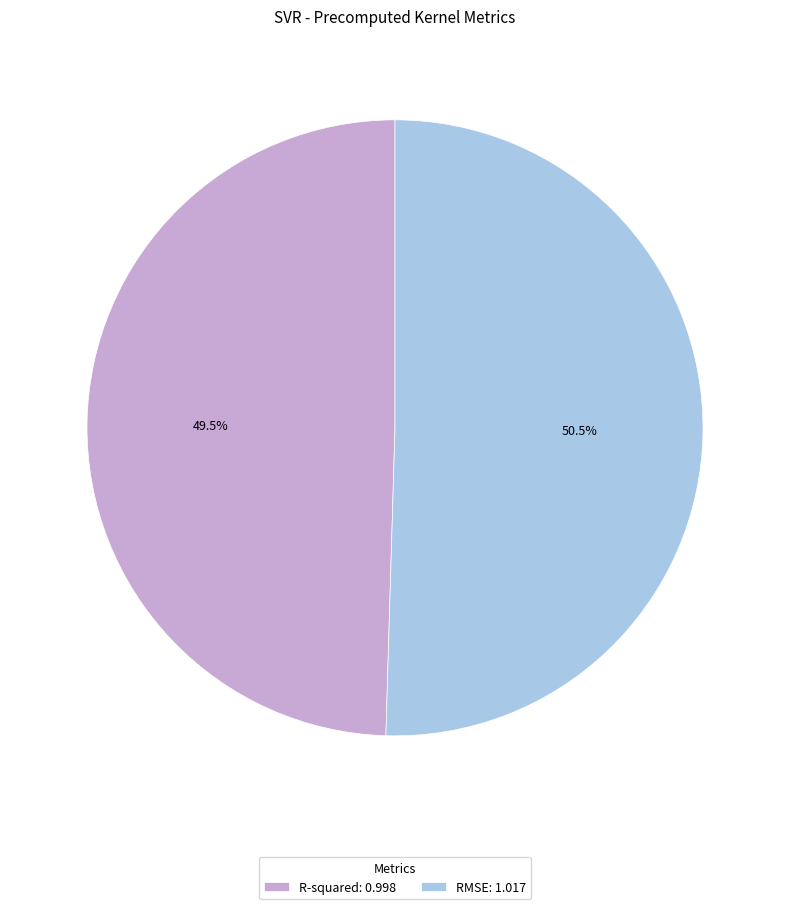

Rank the categories by value from lowest to highest.

R-squared, RMSE